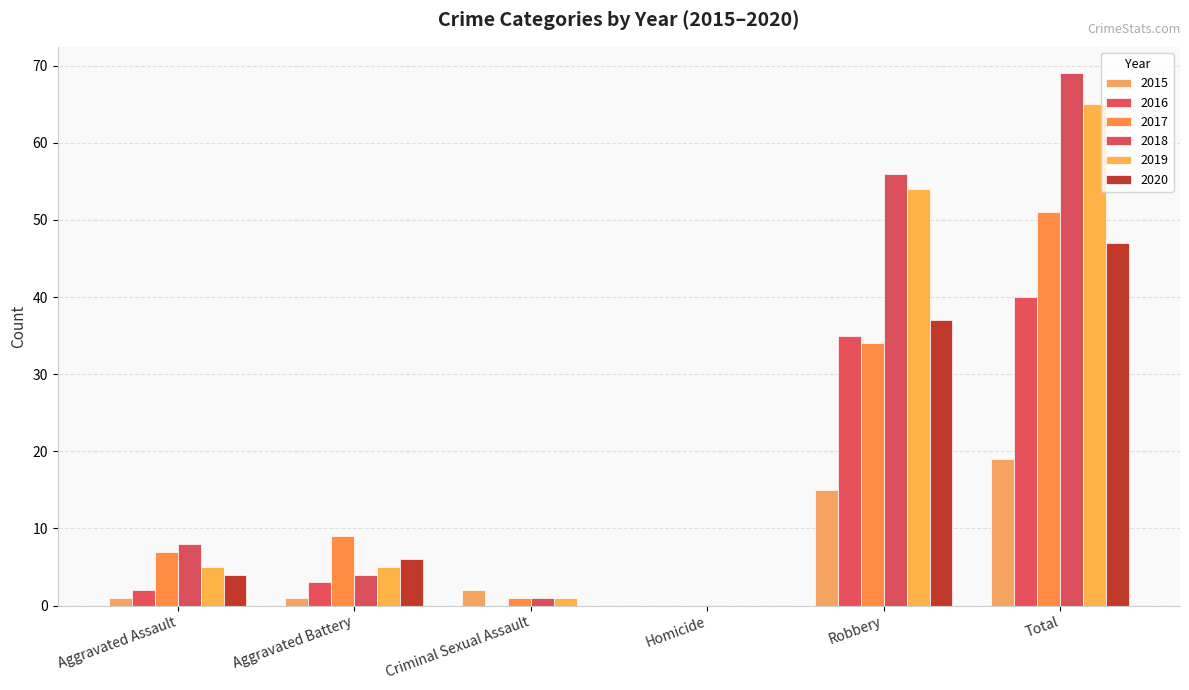

What position from the right is Total?

1